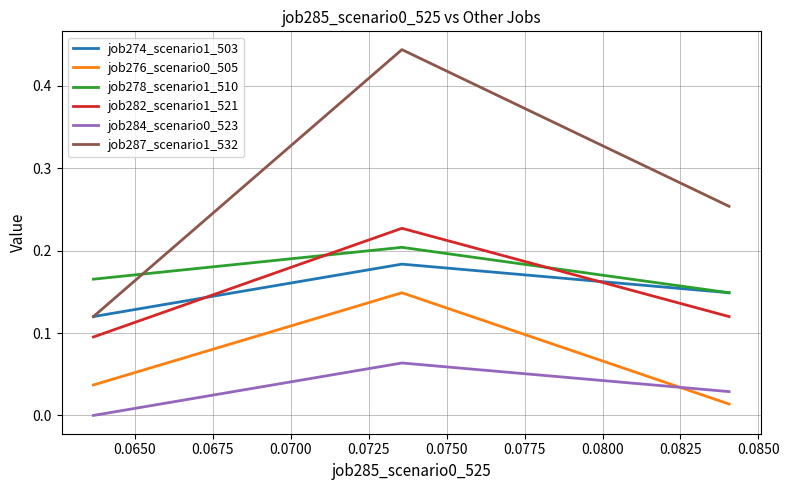

Which series has the widest spread of values?

job287_scenario1_532